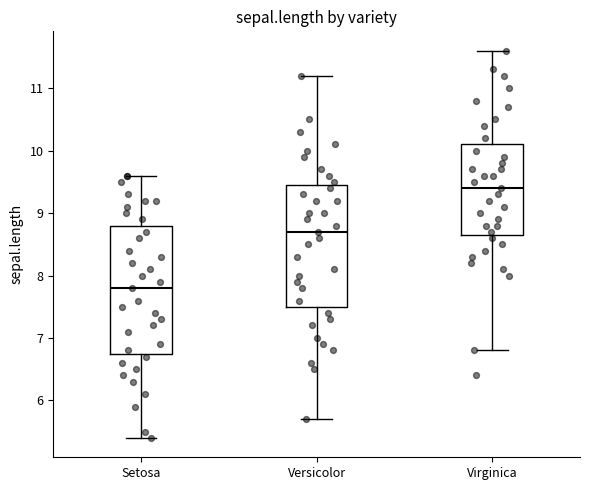

Reading left to right, transcribe this box plot: for each box, give where its median line is, the range the box spans, and where its two whiskers end, as read against the y-axis. The values are not printed on the chart, so give them approximately, as read against the axis.

Setosa: median 7.8, box 6.8 to 8.8, whiskers 5.4 to 9.6
Versicolor: median 8.7, box 7.5 to 9.5, whiskers 5.7 to 11.2
Virginica: median 9.4, box 8.7 to 10.1, whiskers 6.8 to 11.6